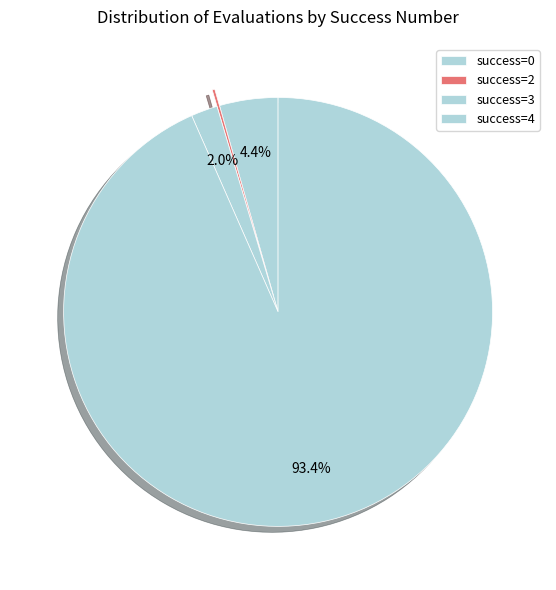

Which category has the biggest portion of the pie?

4